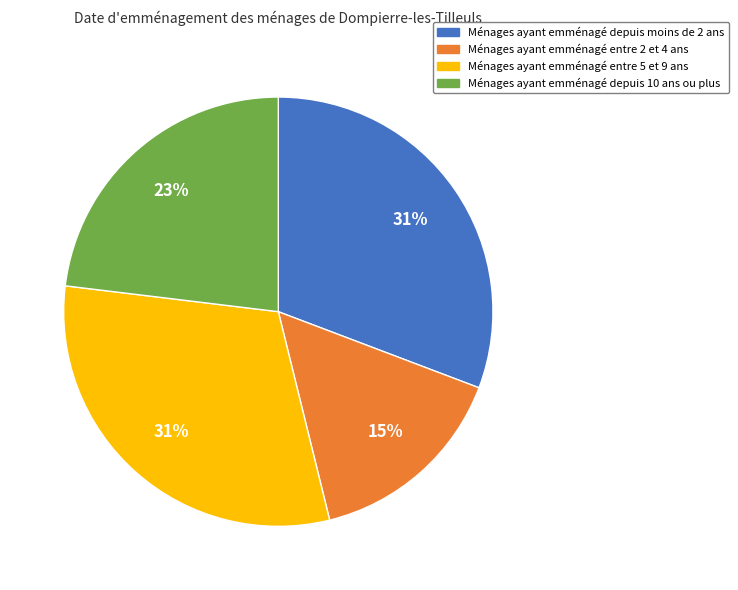

Is there a majority slice in this chart?

No